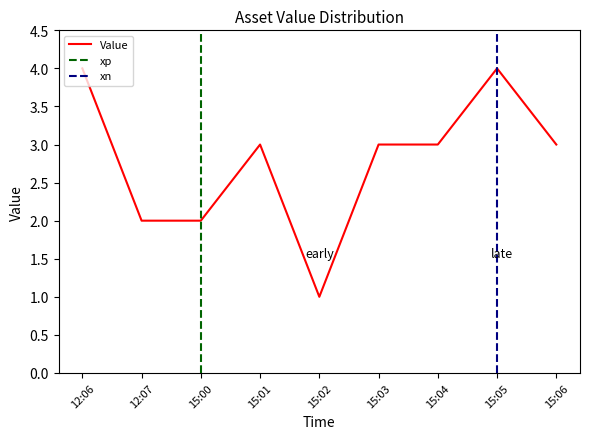

Count the values in the range 2 to 3.

6